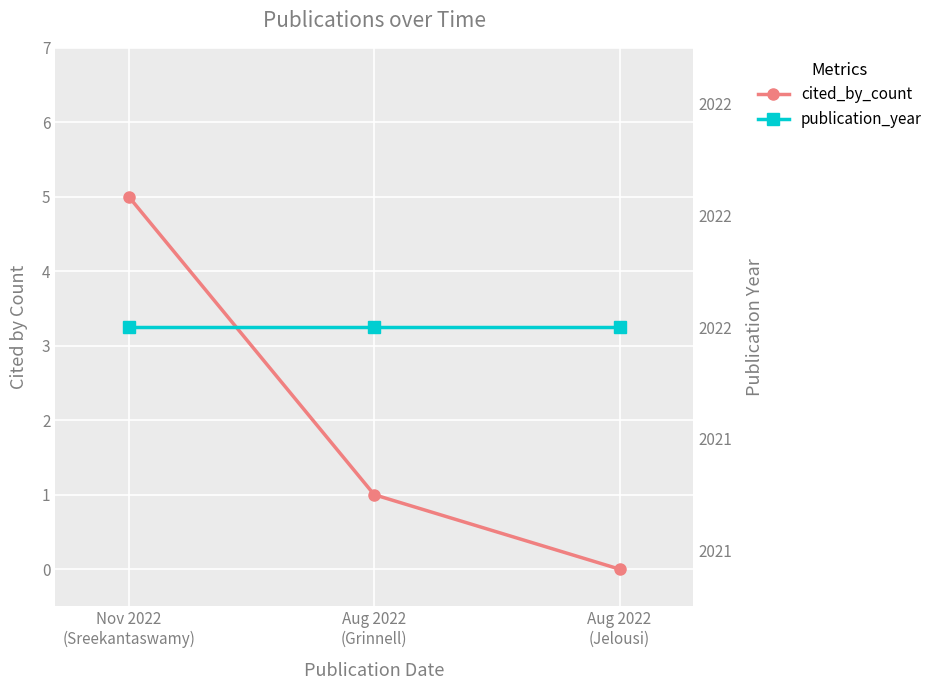

What is the difference between the highest and lowest values at Aug 2022
(Jelousi)?

2022